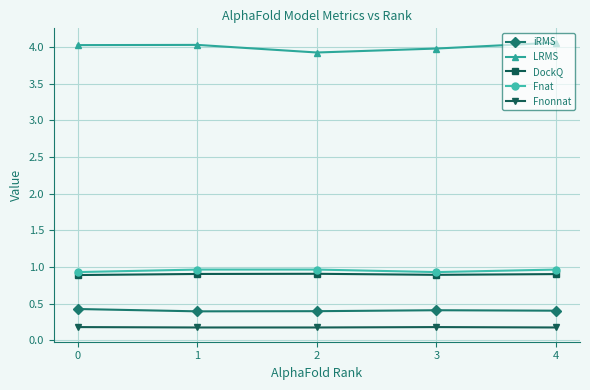

What are all the series names shown in the legend?

iRMS, LRMS, DockQ, Fnat, Fnonnat